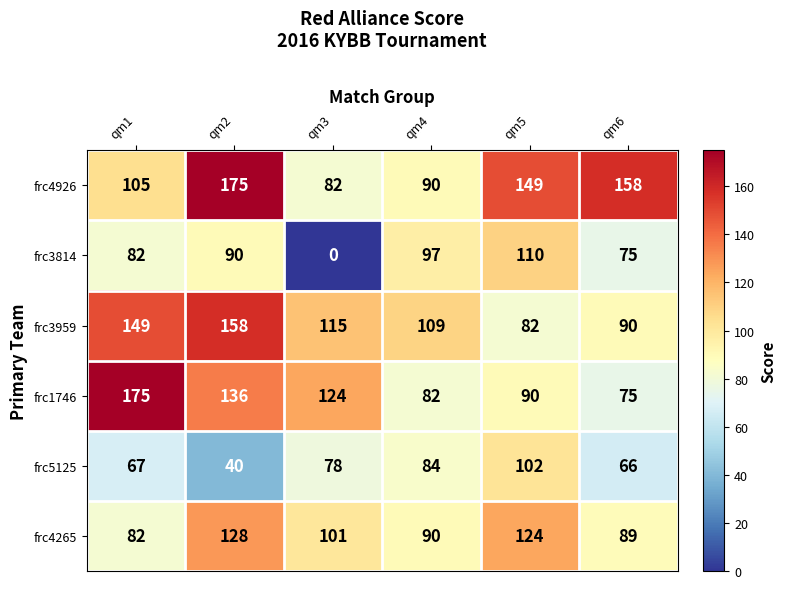

What is the difference between the maximum and second lowest values in the frc1746 series?

93